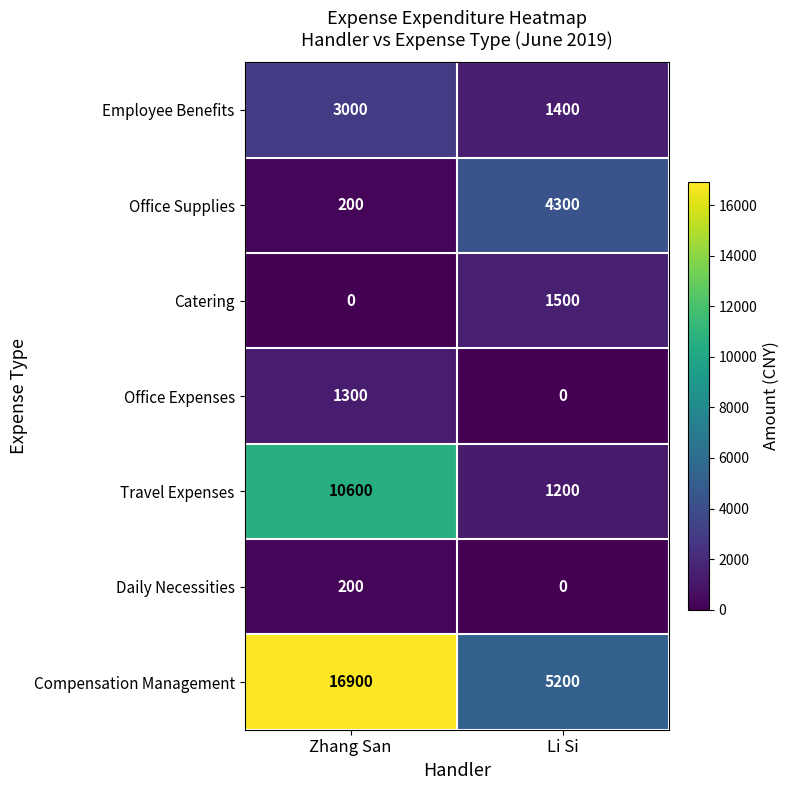

What is the difference between the maximum and minimum values in the Compensation Management series?

11700